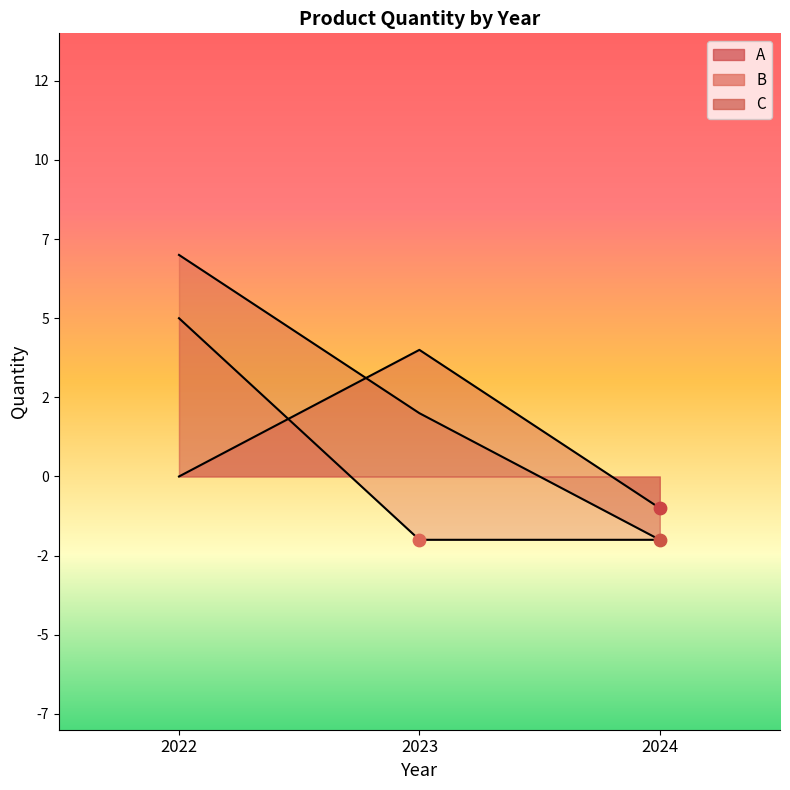

At which category is the sum across all series the highest?

2022